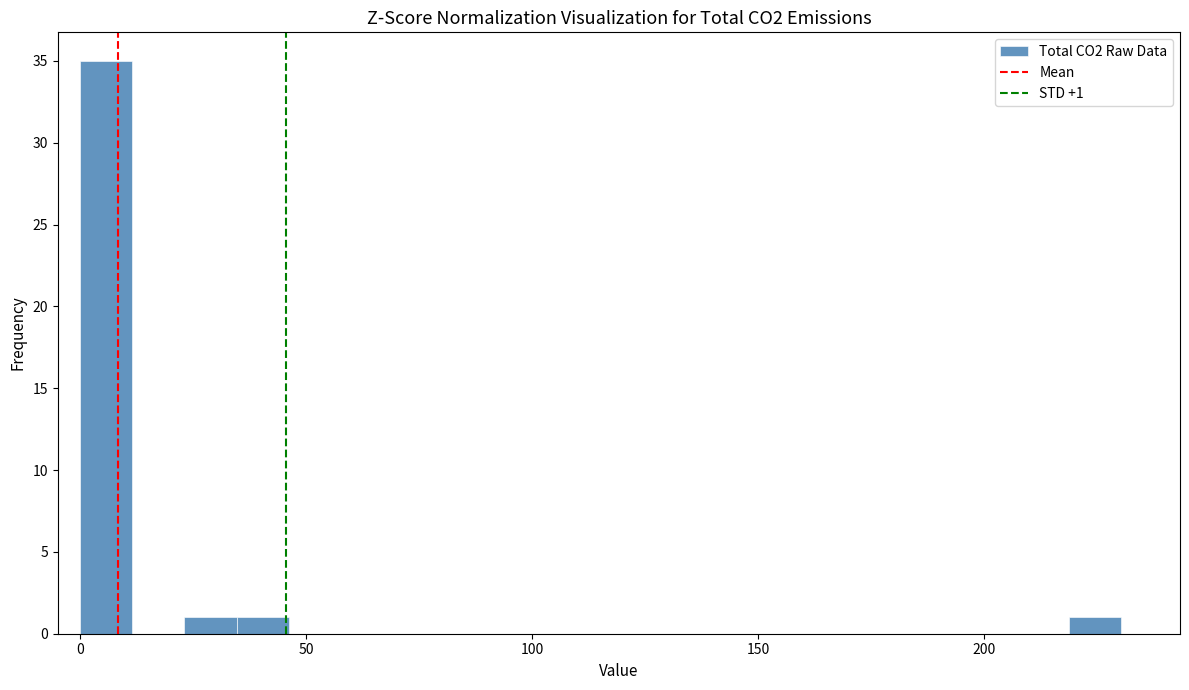

Read against the x-axis, roughly where is the centre of the tallest bar?

5